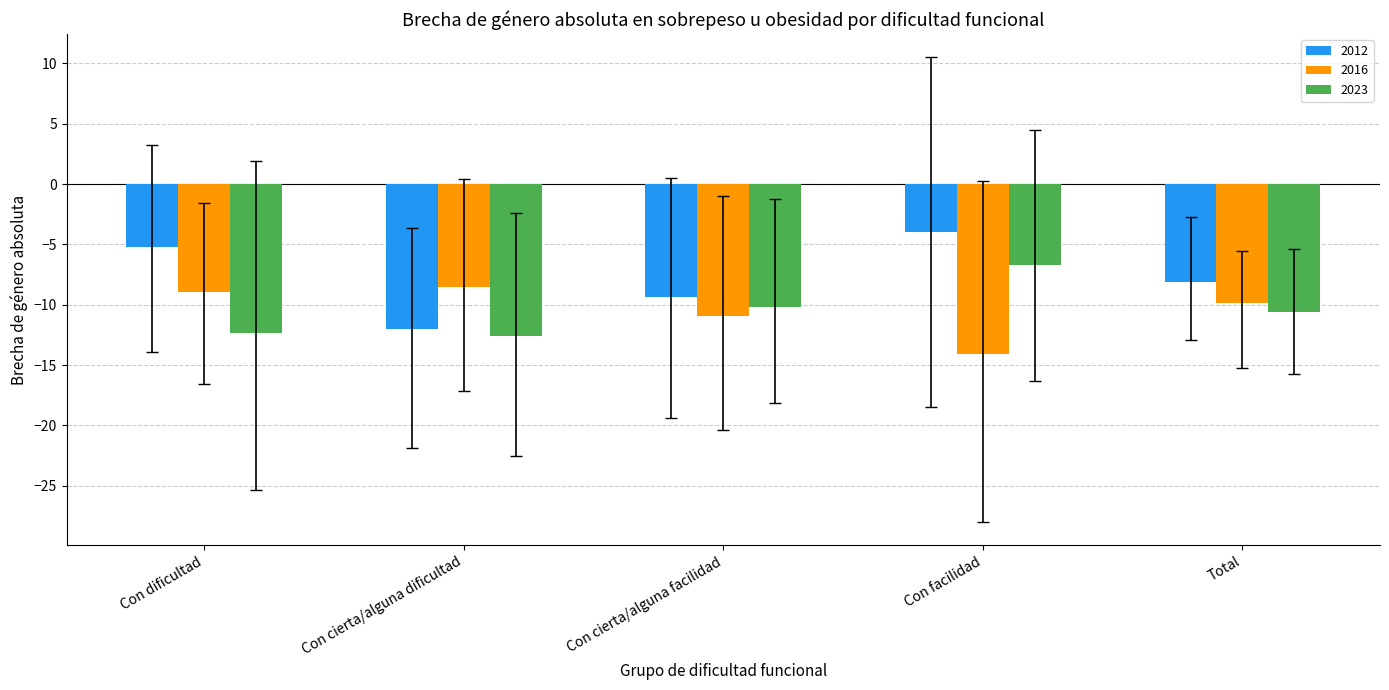

What is the label of the 1st bar from the right?

Total